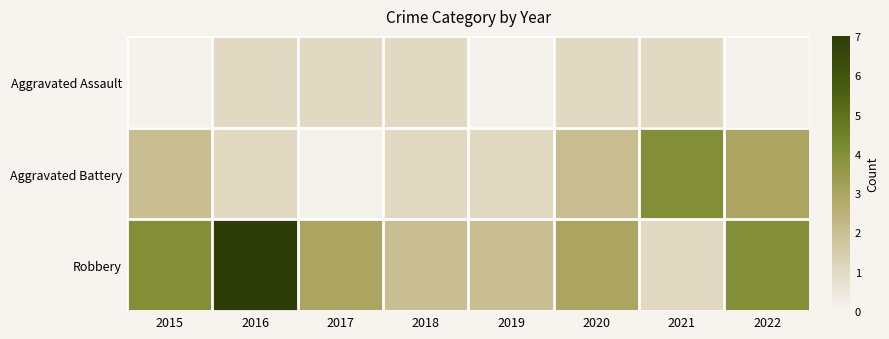

Count the Aggravated Assault values in the range 1 to 2.

5